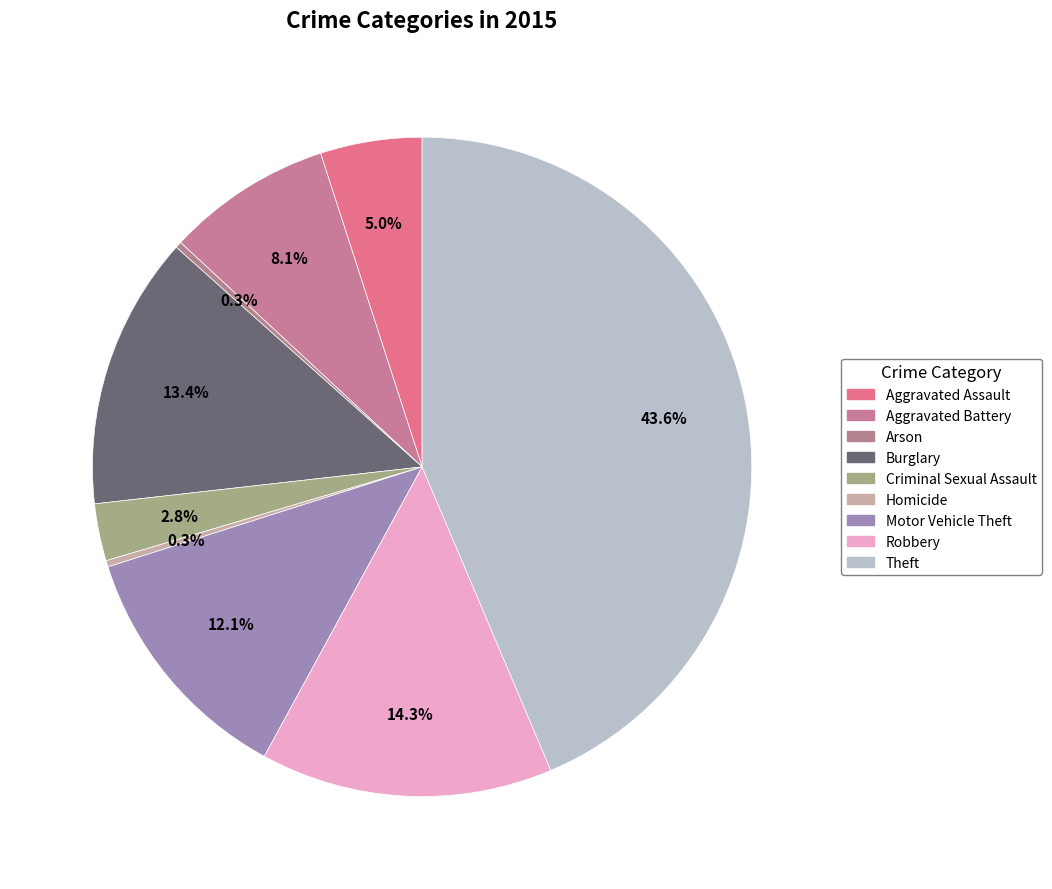

Is the sum of Arson and Theft greater than half?

No